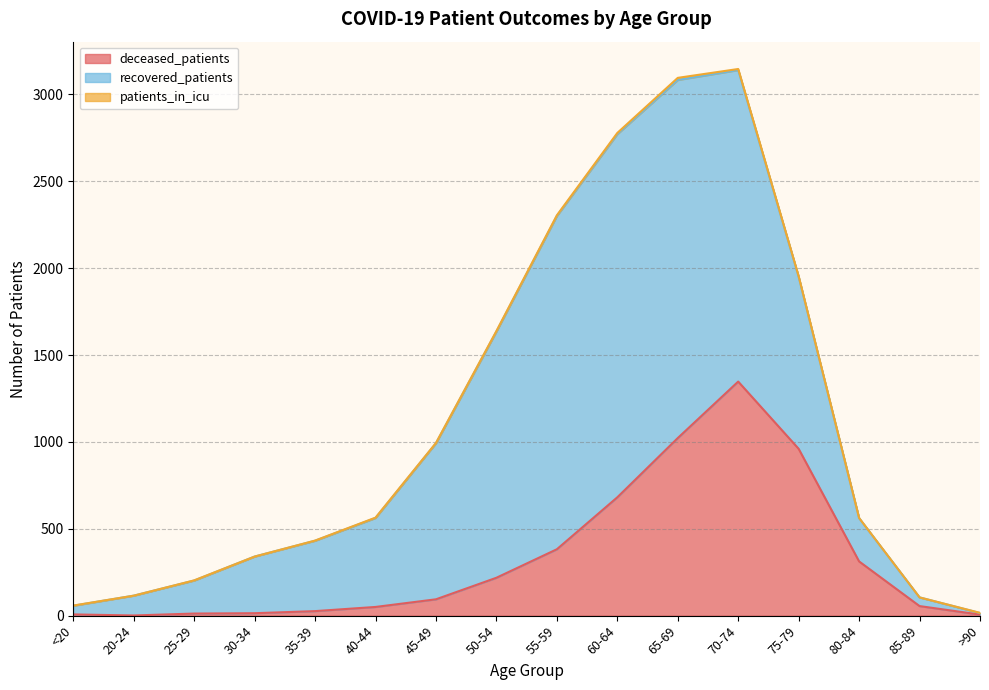

True or false: deceased_patients has a value of 133 at 45-49.

False